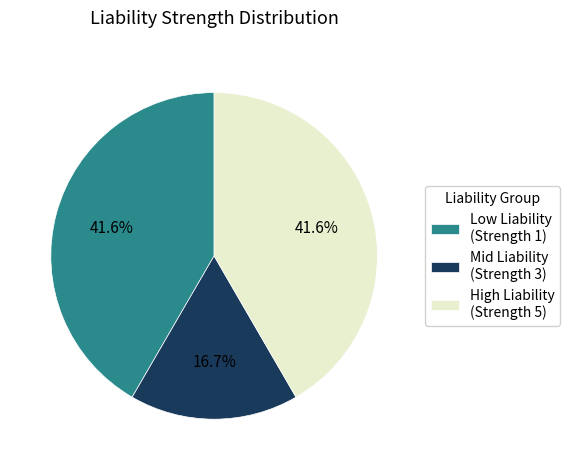

How much of the chart is everything except Mid Liability (Strength 3)?

83.3%